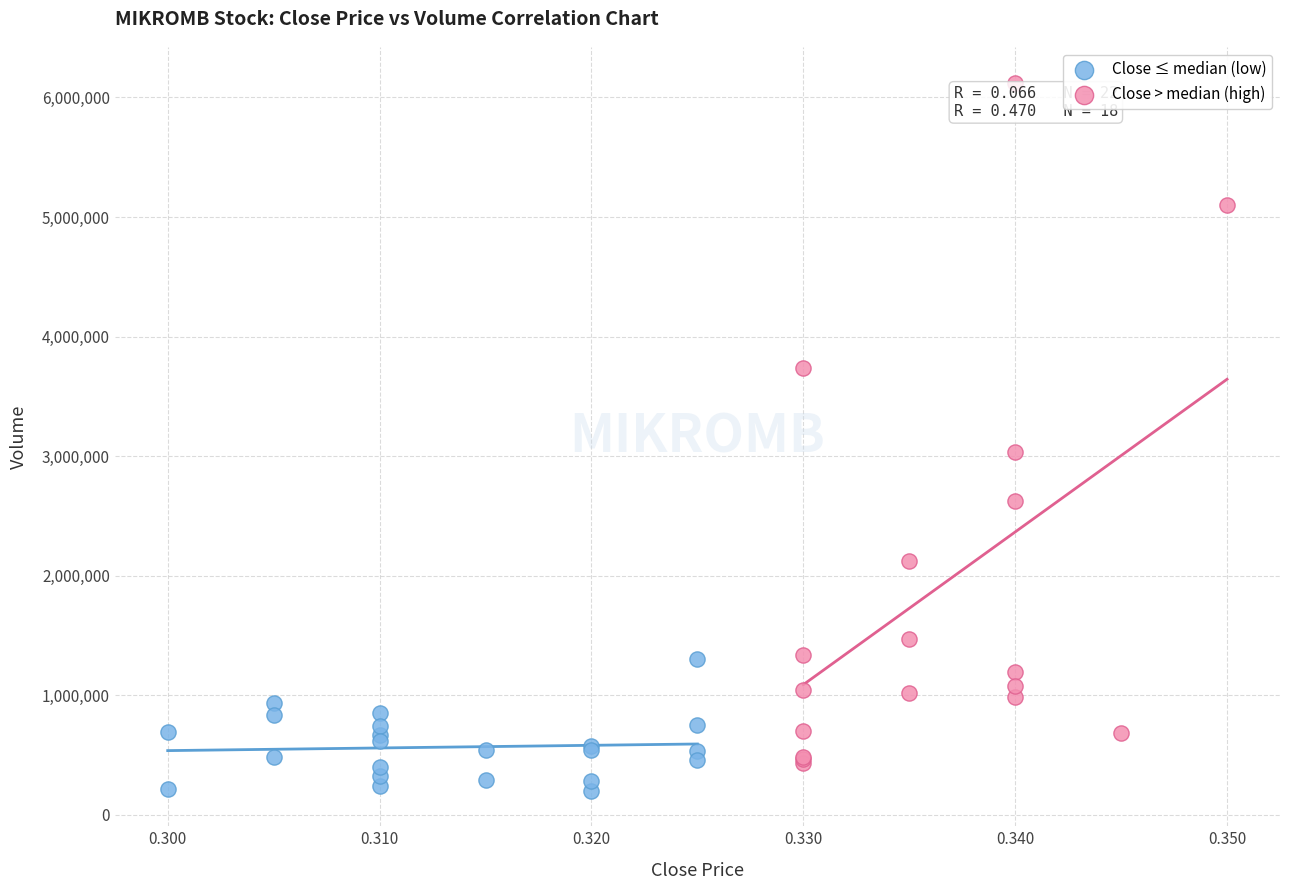

Which series has the widest spread of Y values?

Close > median (high)